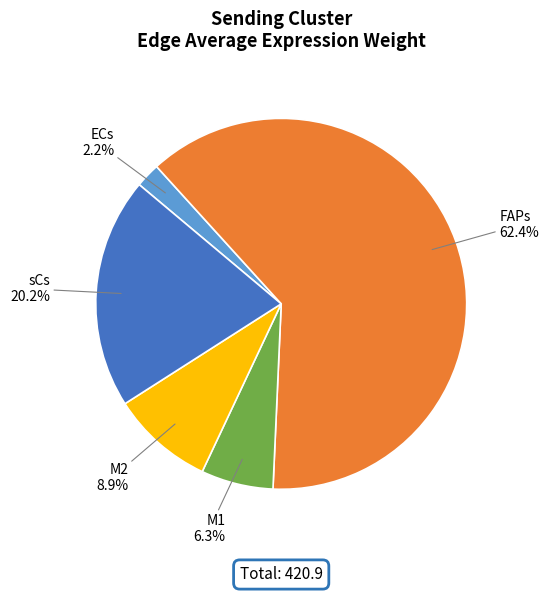

Between ECs and M2, which is larger?

M2